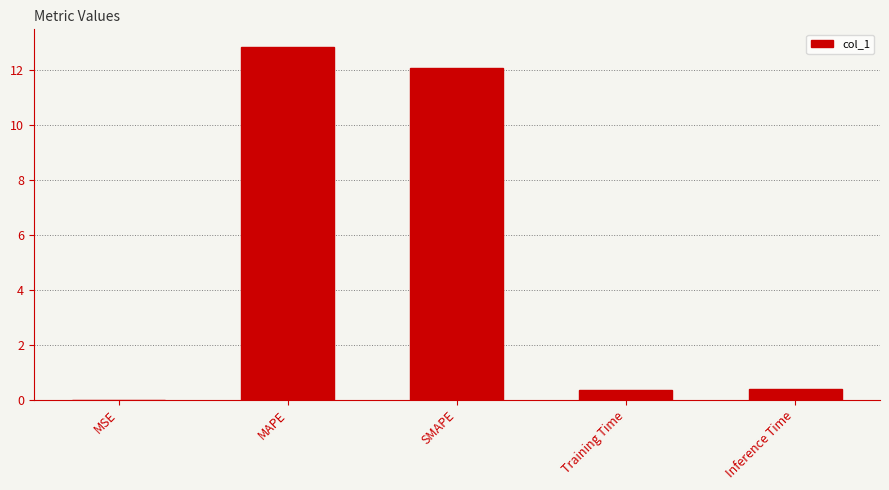

What is the greatest value displayed?

12.8